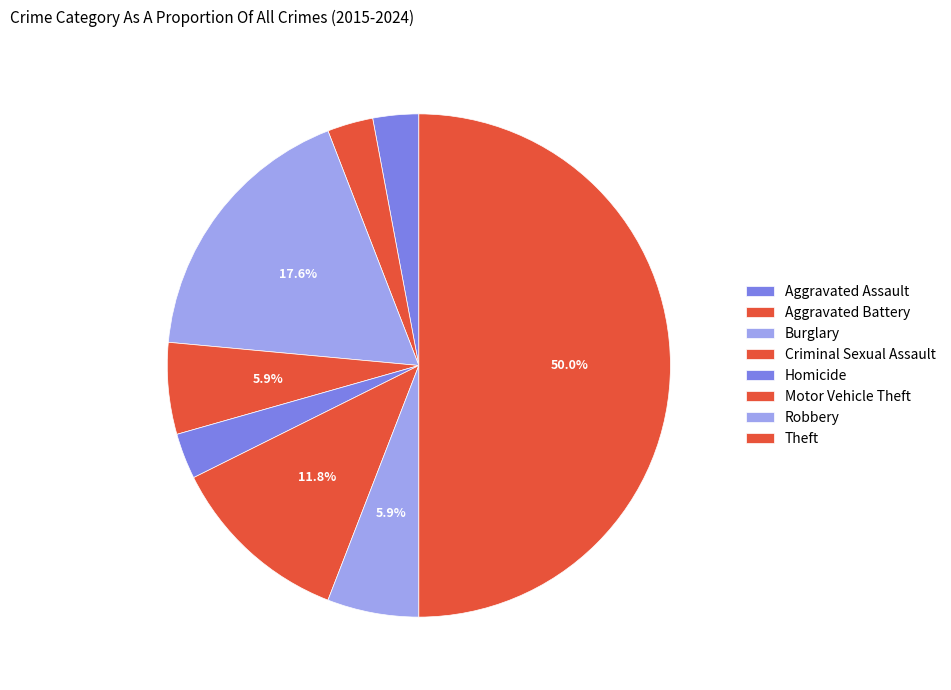

What is the smallest slice in the pie chart?

Aggravated Assault